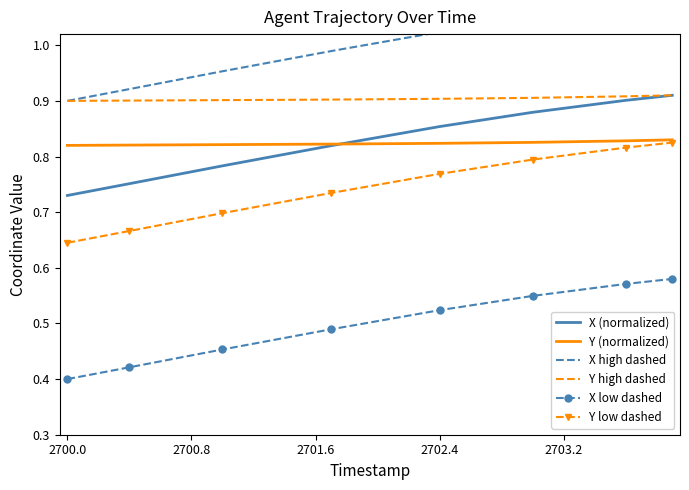

True or false: X (normalized) and Y low dashed intersect in this chart.

False